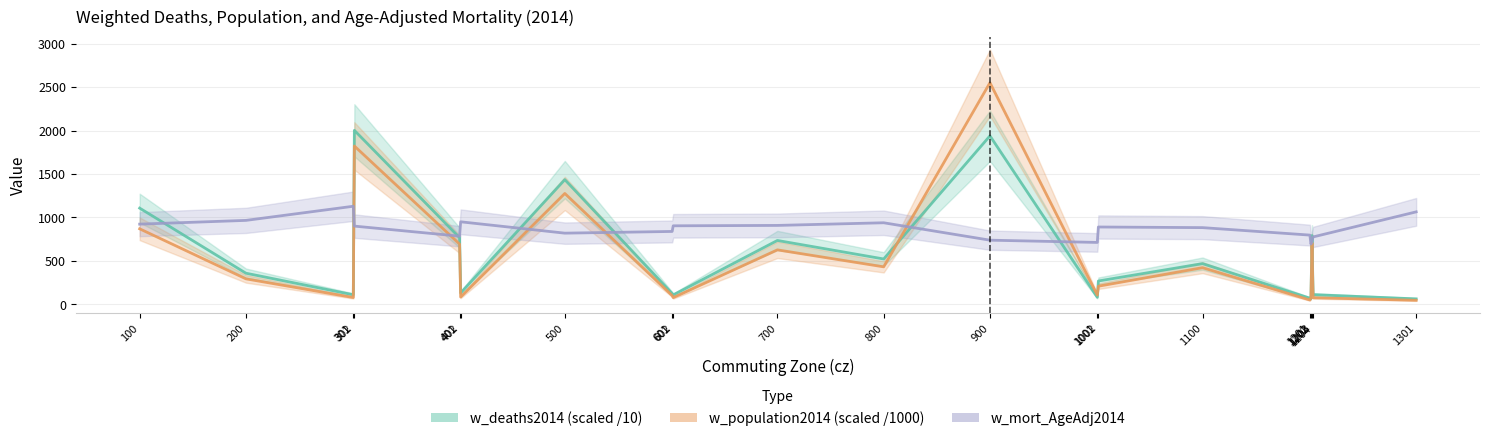

Is the value of w_deaths2014 (scaled /10) at 401 greater than the value of w_population2014 (scaled /1000) at 602?

Yes